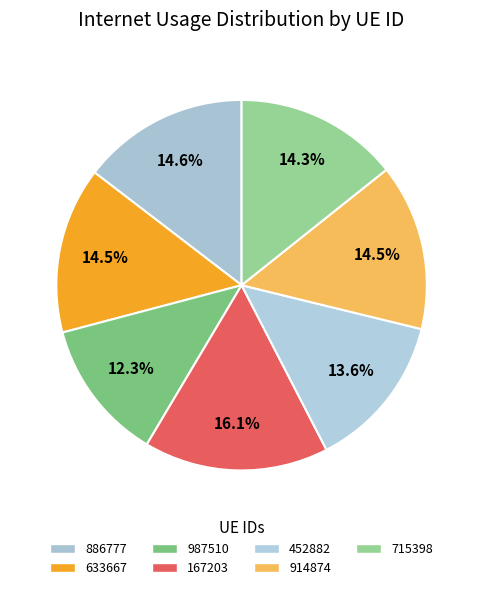

Which has a higher value, 987510 or 633667?

633667